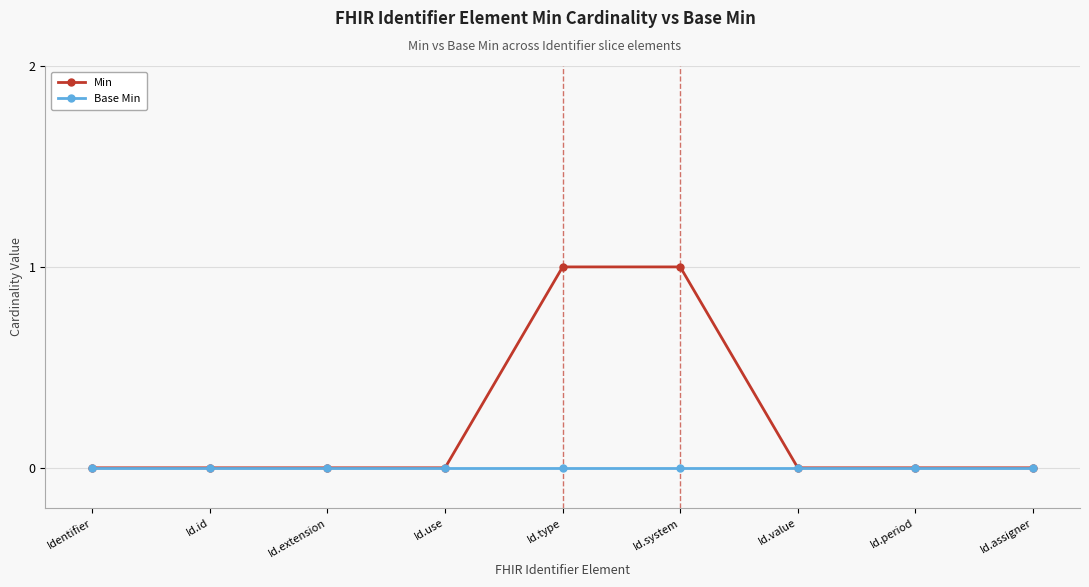

What position from the left is Id.system?

6